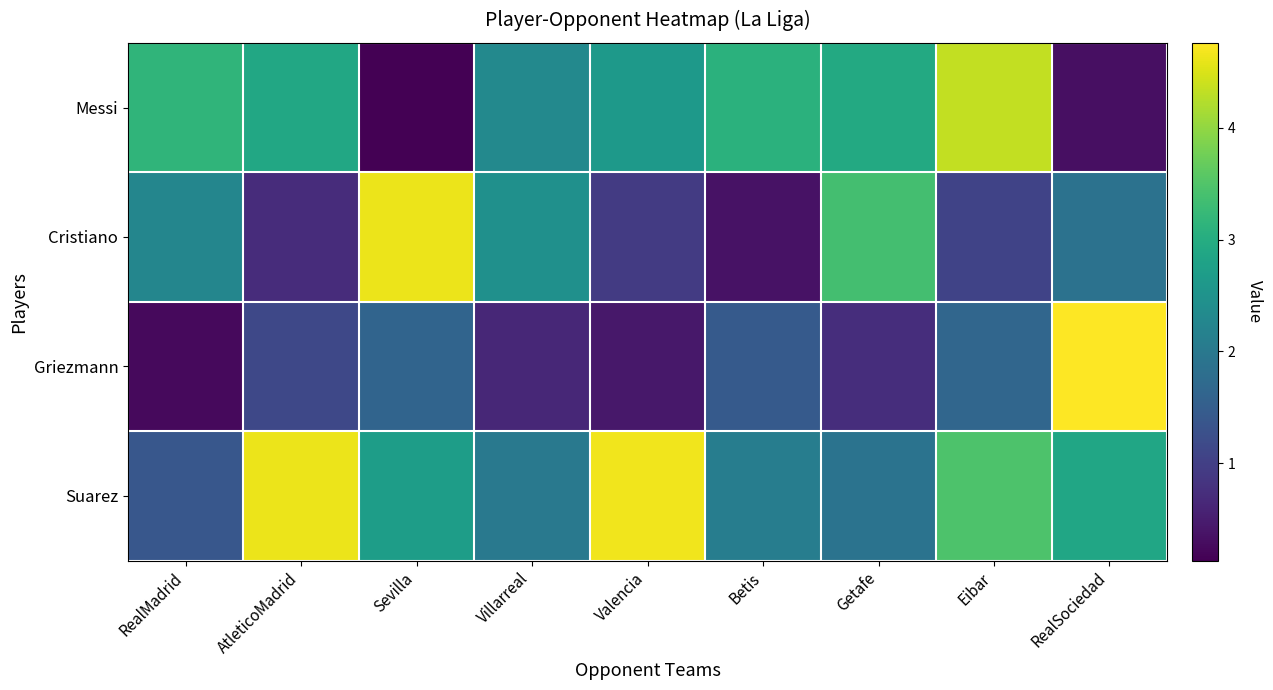

What is the smallest value displayed?

0.1